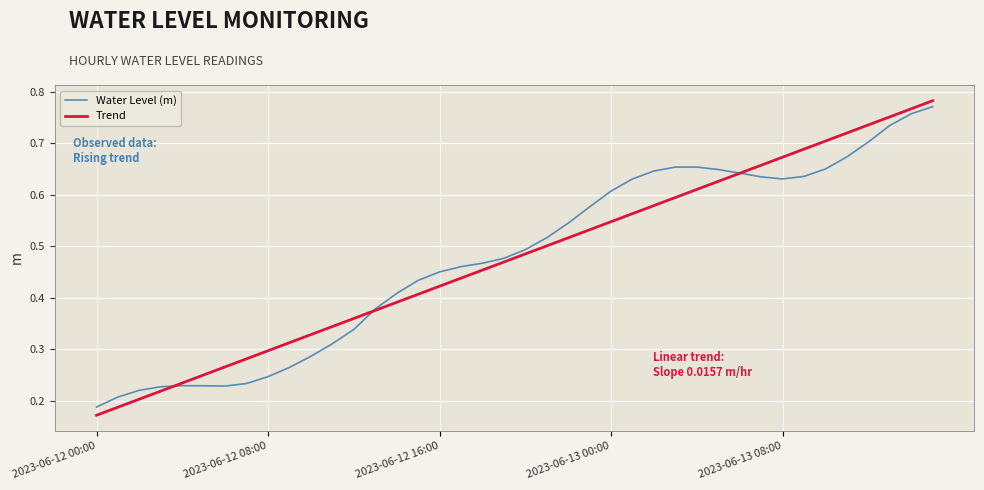

Which label corresponds to the largest value in the chart?

39